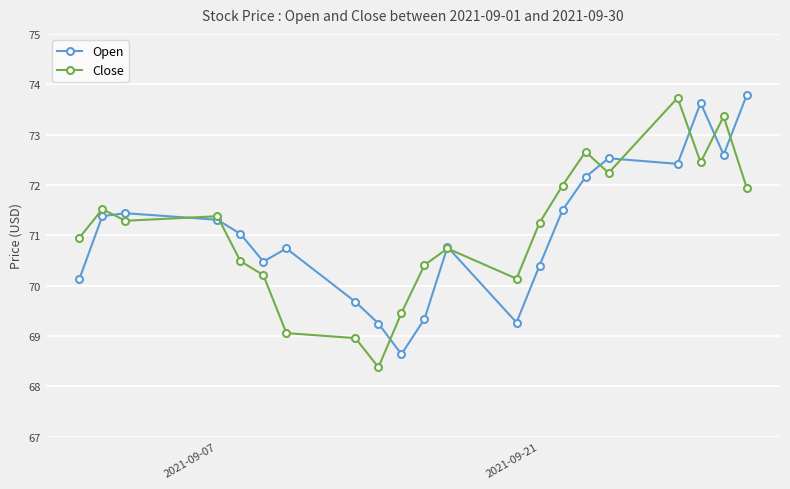

How many interior local valleys does the Close series have?

5